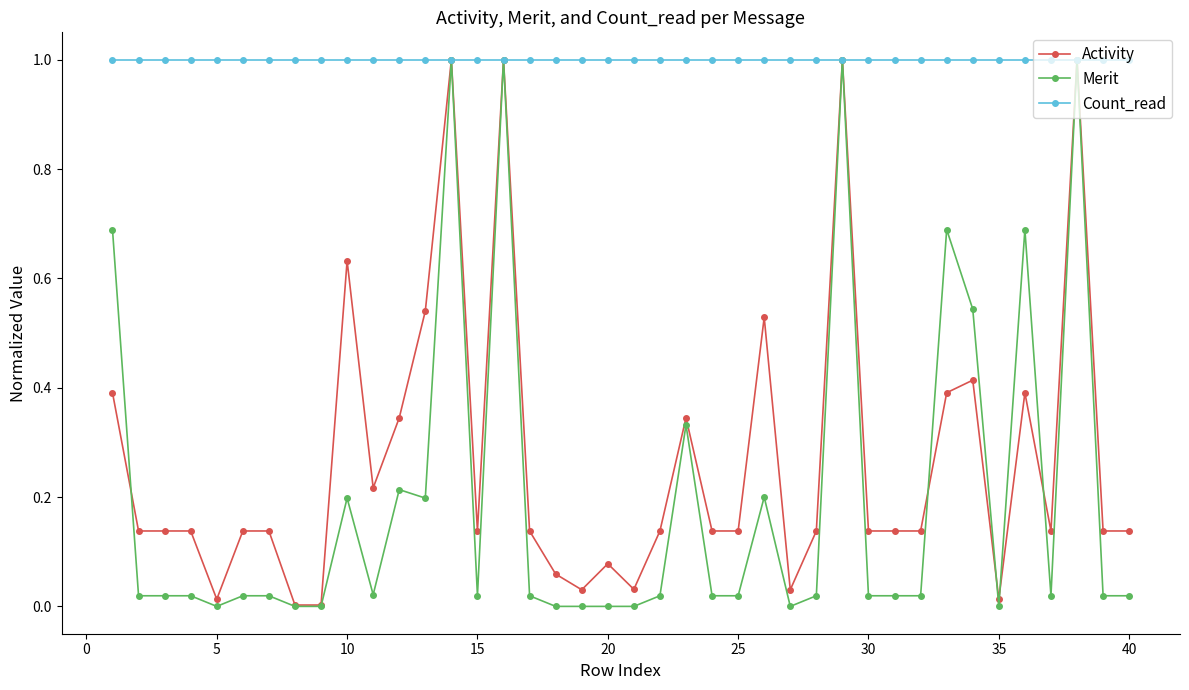

Which series has the widest spread of values?

Merit